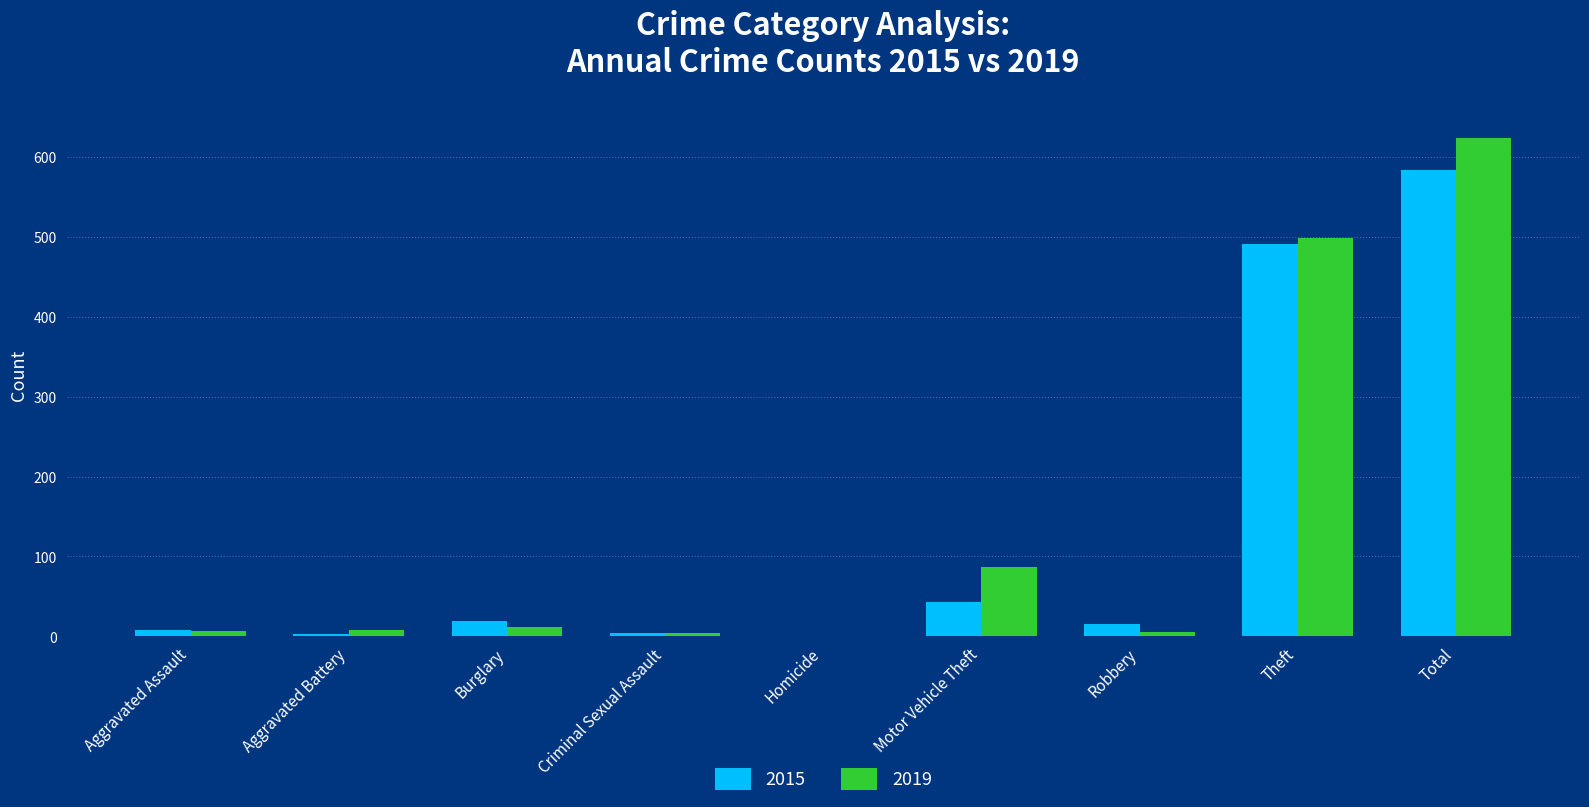

How many categories are shown in the chart?

9